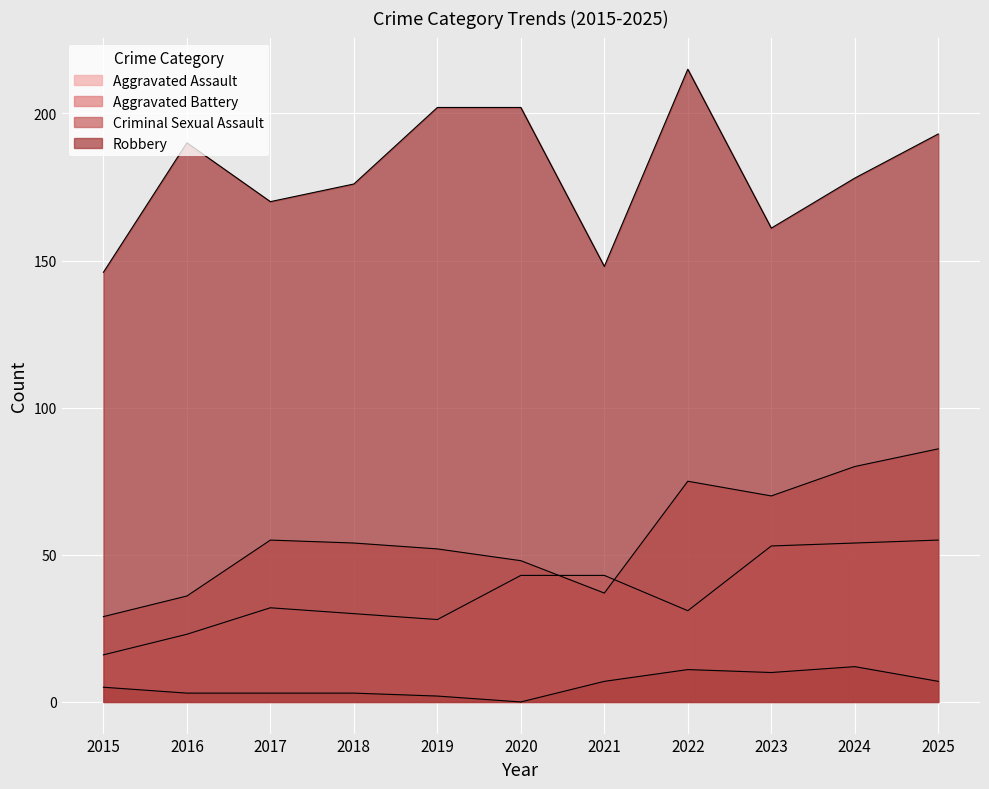

How many data points in Aggravated Assault are above 32?

5